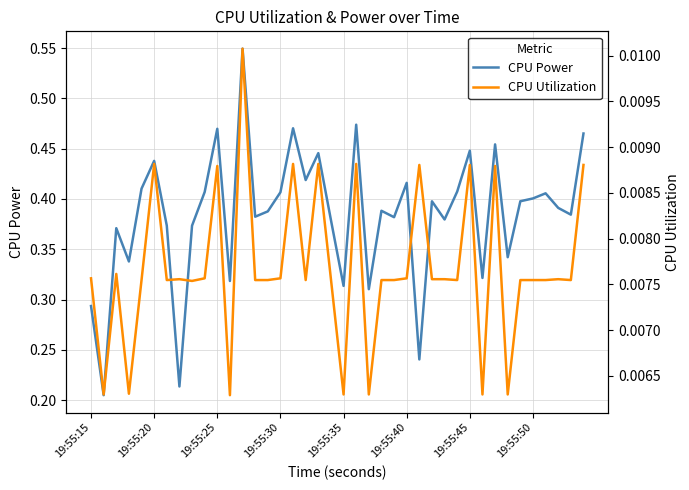

What position from the left is 34?

35